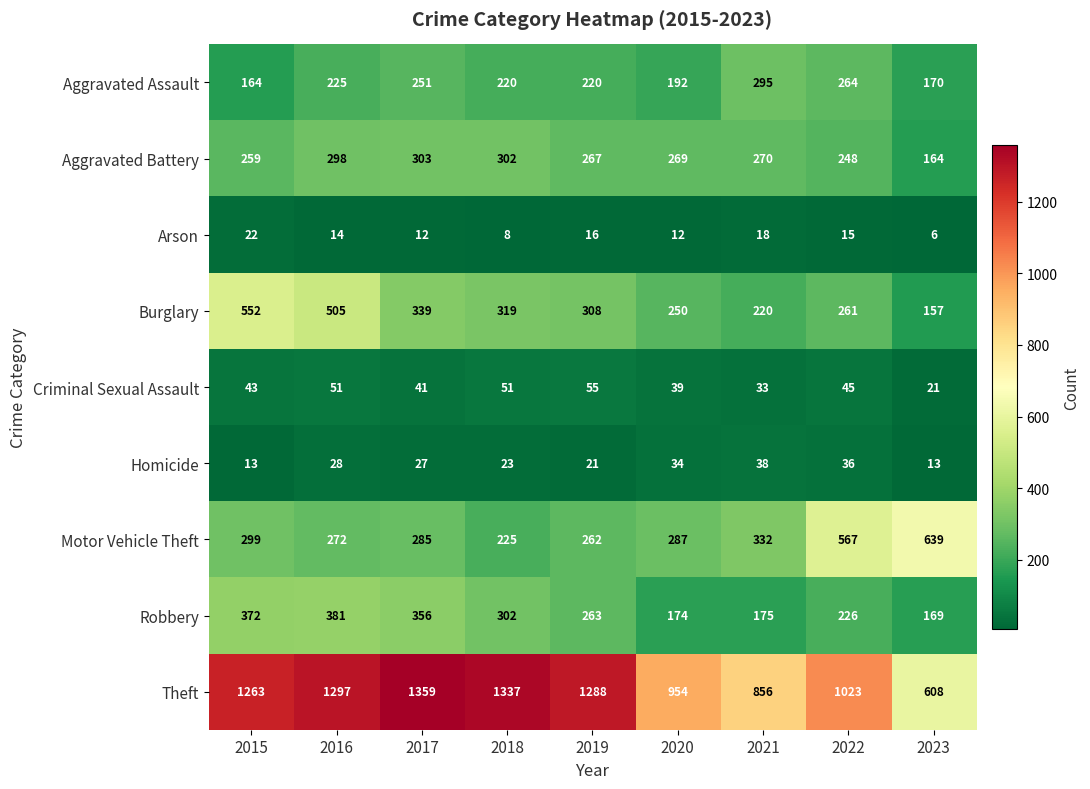

True or false: Robbery has a value of 122 at 2019.

False